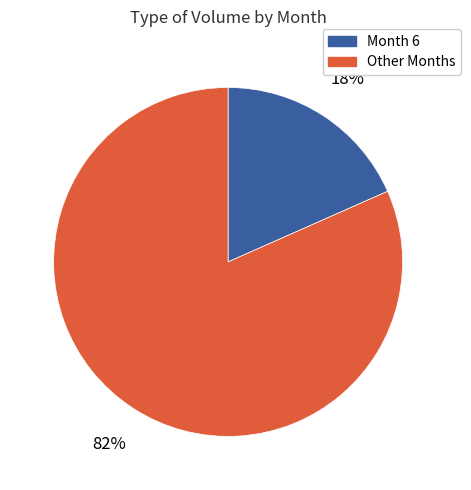

Is there a majority slice in this chart?

Yes